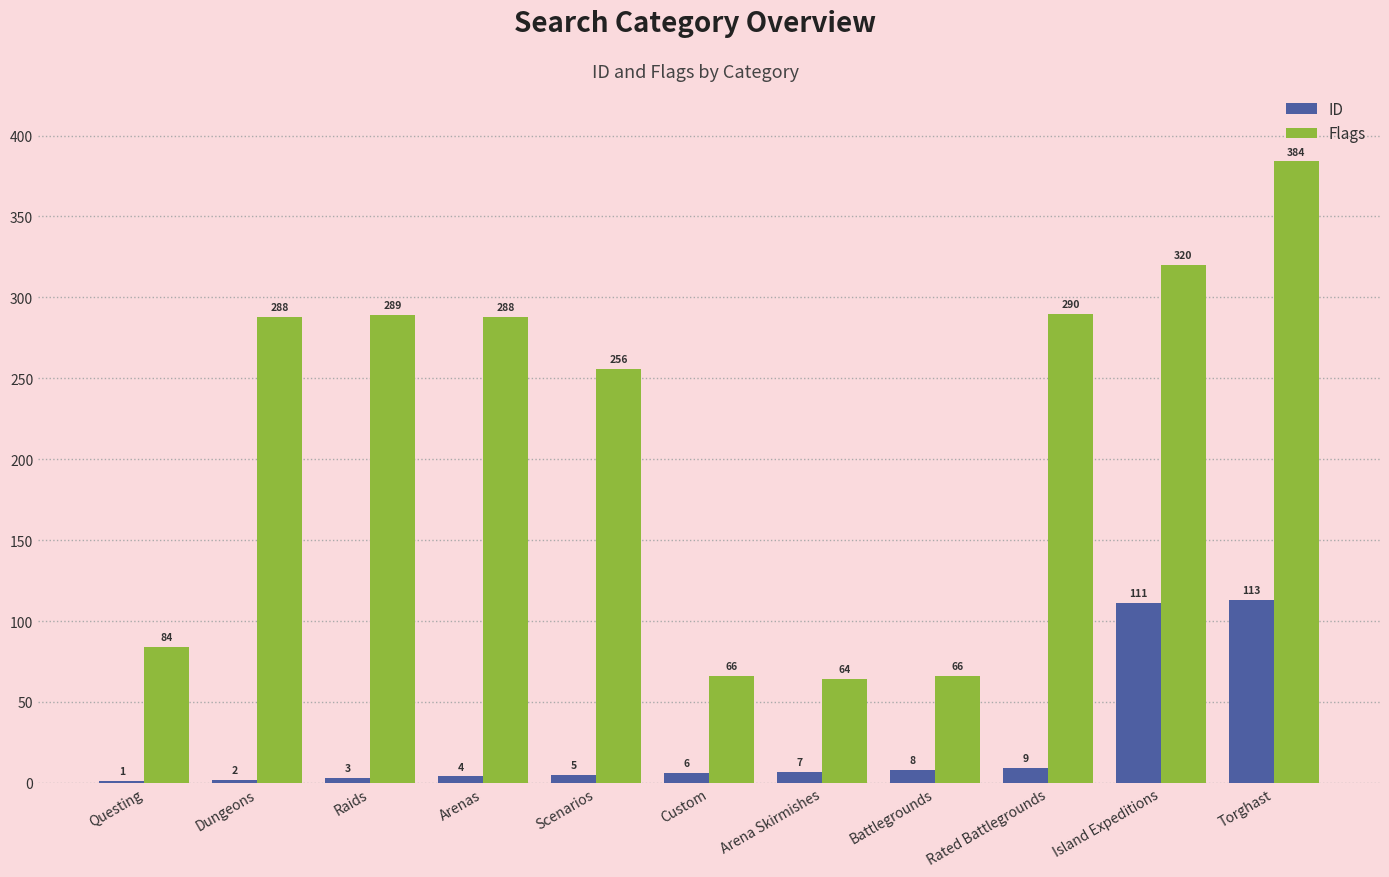

True or false: Flags has a value of 234 at Torghast.

False